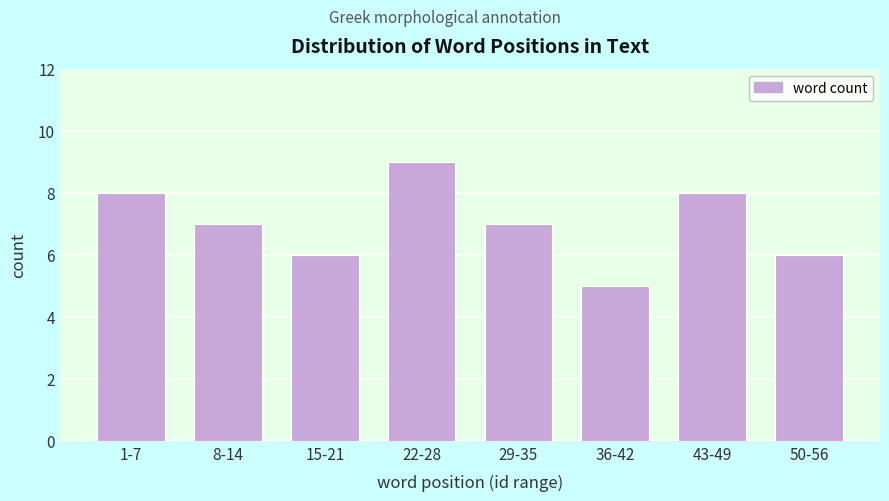

Reading right to left, list all the values displayed in this chart.

50-56=6	43-49=8	36-42=5	29-35=7	22-28=9	15-21=6	8-14=7	1-7=8